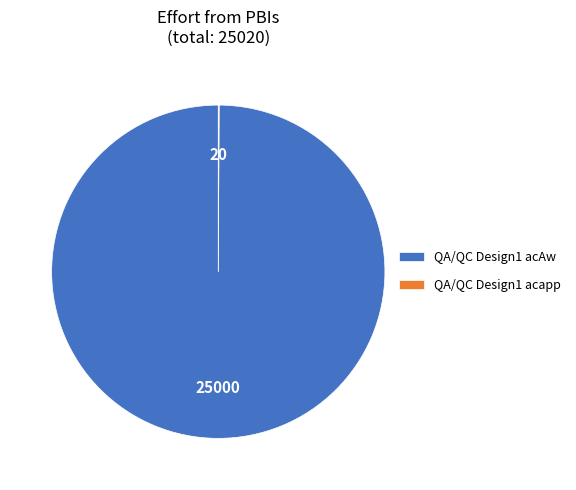

Is there any slice that represents more than half of the pie?

Yes